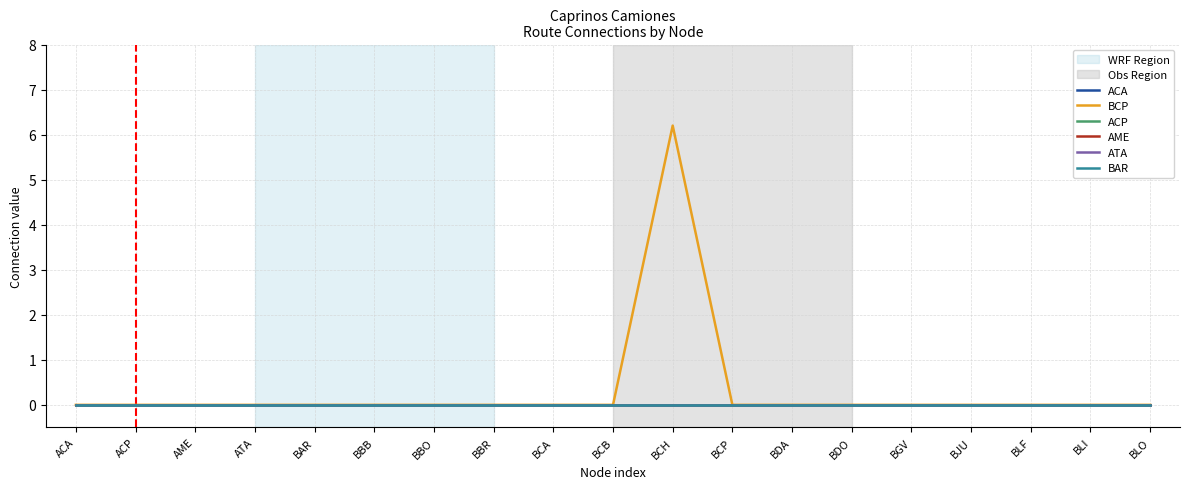

Reading left to right, what are all the values shown in this chart?

ACA: ACA=0.0	ACP=0.0	AME=0.0	ATA=0.0	BAR=0.0	BBB=0.0	BBO=0.0	BBR=0.0	BCA=0.0	BCB=0.0	BCH=0.0	BCP=0.0	BDA=0.0	BDO=0.0	BGV=0.0	BJU=0.0	BLF=0.0	BLI=0.0	BLO=0.0
BCP: ACA=0.0	ACP=0.0	AME=0.0	ATA=0.0	BAR=0.0	BBB=0.0	BBO=0.0	BBR=0.0	BCA=0.0	BCB=0.0	BCH=6.2	BCP=0.0	BDA=0.0	BDO=0.0	BGV=0.0	BJU=0.0	BLF=0.0	BLI=0.0	BLO=0.0
ACP: ACA=0.0	ACP=0.0	AME=0.0	ATA=0.0	BAR=0.0	BBB=0.0	BBO=0.0	BBR=0.0	BCA=0.0	BCB=0.0	BCH=0.0	BCP=0.0	BDA=0.0	BDO=0.0	BGV=0.0	BJU=0.0	BLF=0.0	BLI=0.0	BLO=0.0
AME: ACA=0.0	ACP=0.0	AME=0.0	ATA=0.0	BAR=0.0	BBB=0.0	BBO=0.0	BBR=0.0	BCA=0.0	BCB=0.0	BCH=0.0	BCP=0.0	BDA=0.0	BDO=0.0	BGV=0.0	BJU=0.0	BLF=0.0	BLI=0.0	BLO=0.0
ATA: ACA=0.0	ACP=0.0	AME=0.0	ATA=0.0	BAR=0.0	BBB=0.0	BBO=0.0	BBR=0.0	BCA=0.0	BCB=0.0	BCH=0.0	BCP=0.0	BDA=0.0	BDO=0.0	BGV=0.0	BJU=0.0	BLF=0.0	BLI=0.0	BLO=0.0
BAR: ACA=0.0	ACP=0.0	AME=0.0	ATA=0.0	BAR=0.0	BBB=0.0	BBO=0.0	BBR=0.0	BCA=0.0	BCB=0.0	BCH=0.0	BCP=0.0	BDA=0.0	BDO=0.0	BGV=0.0	BJU=0.0	BLF=0.0	BLI=0.0	BLO=0.0